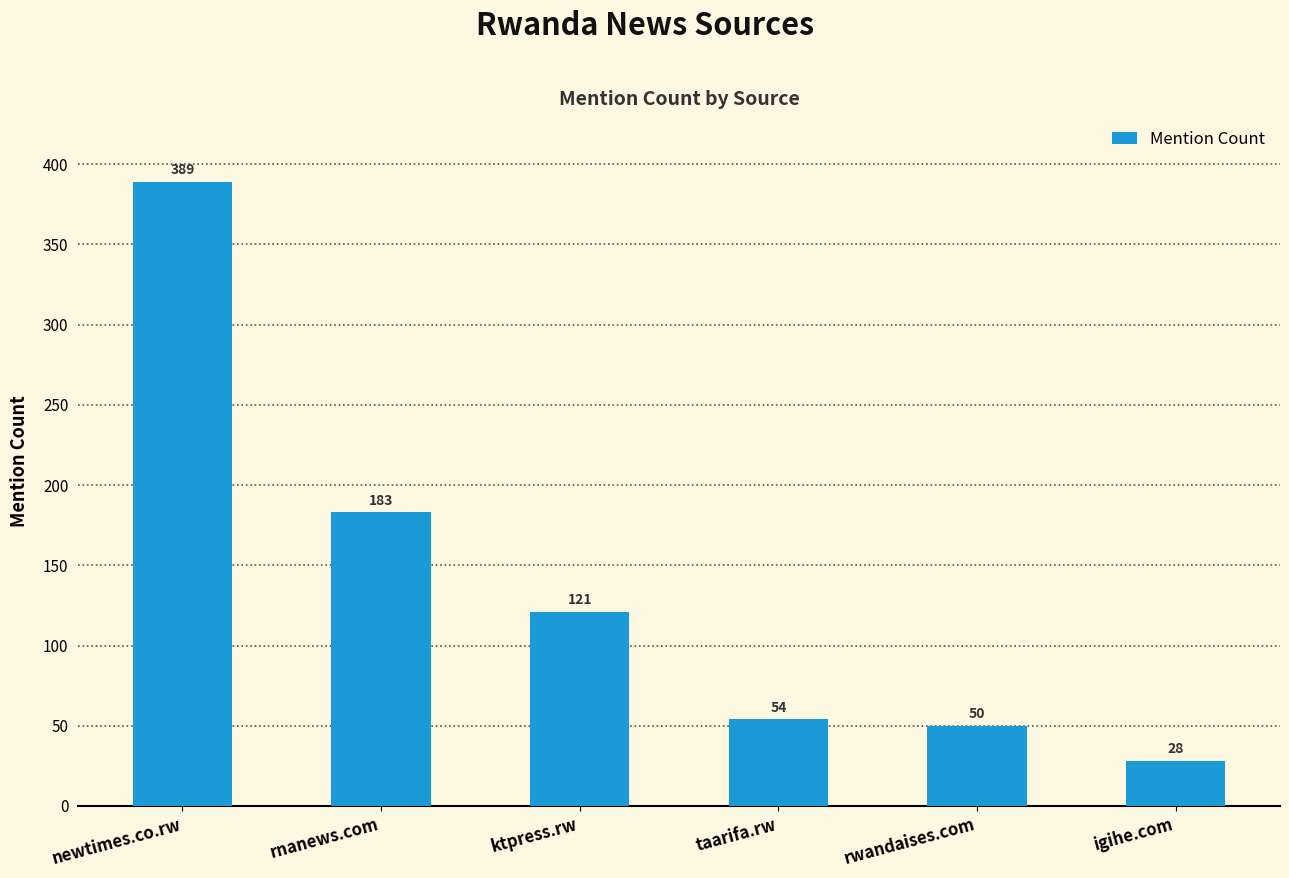

What is the minimum value shown in the chart?

28